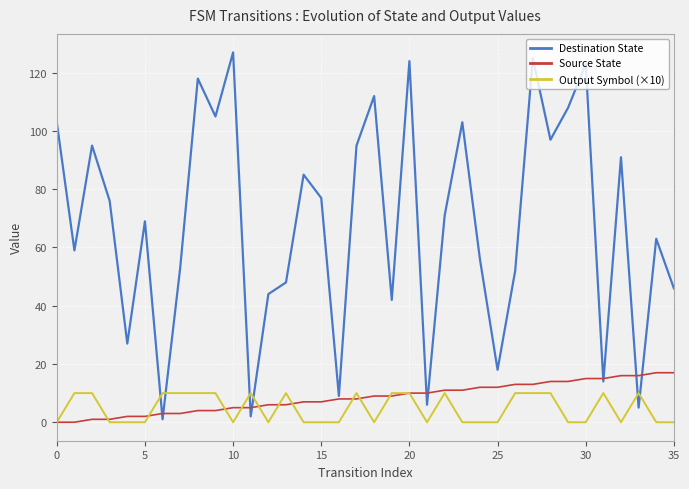

Which series has the largest total across all categories?

Destination State